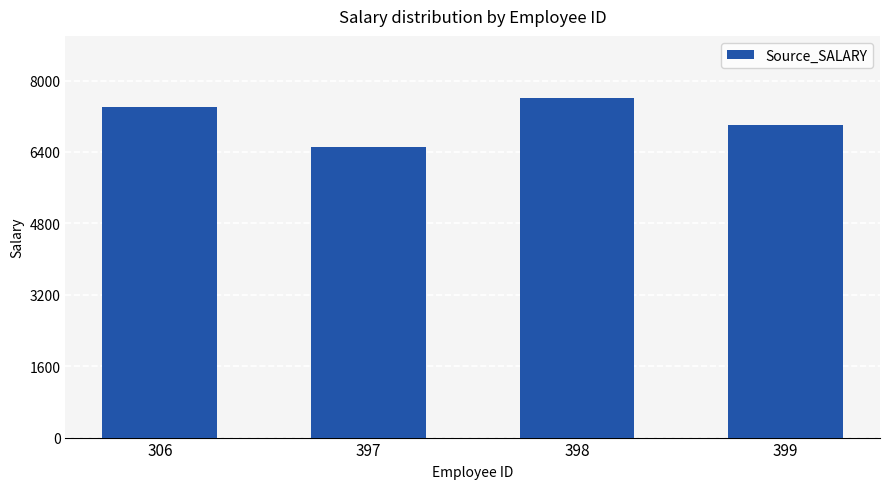

What is the value of the 4th bar from the left?

7000